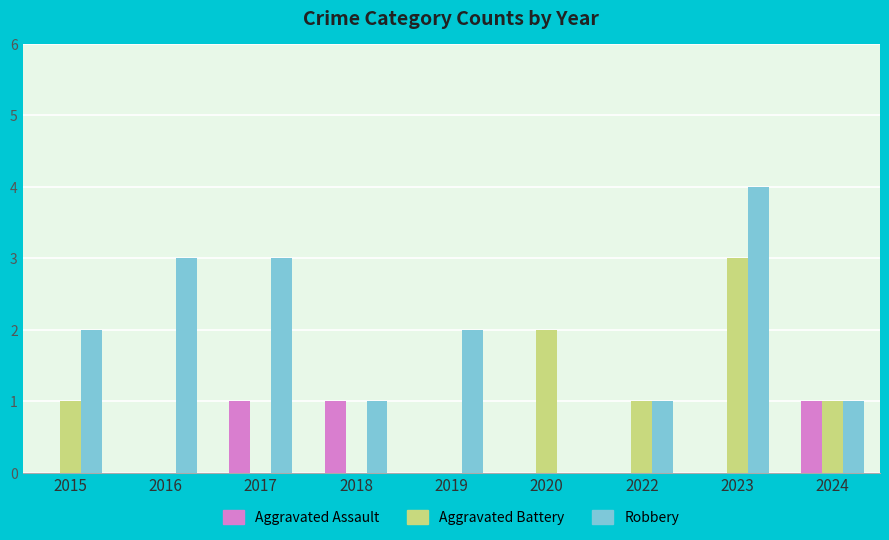

What is the maximum value shown in the chart?

4